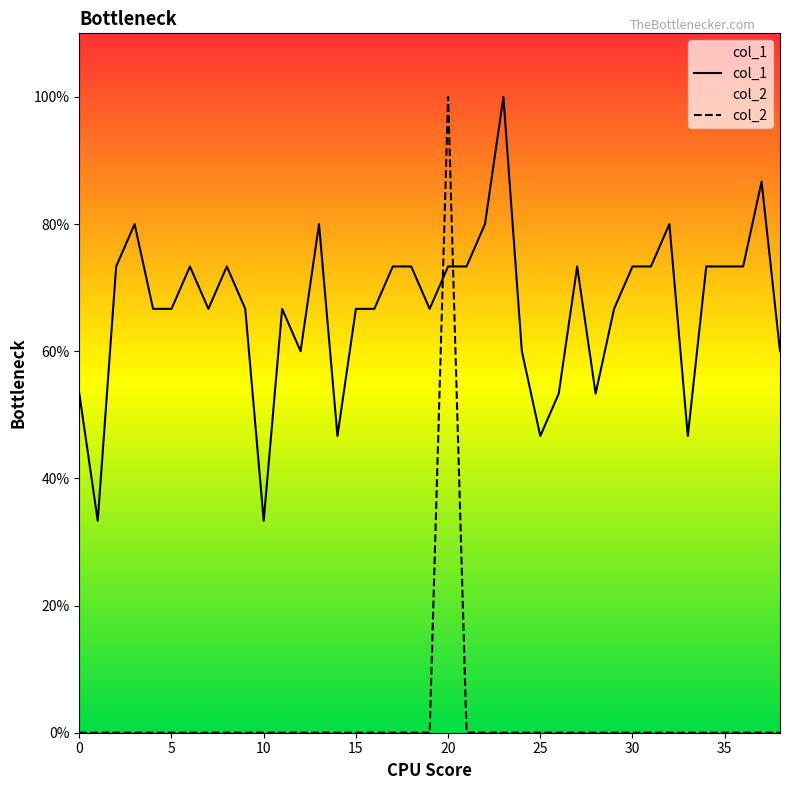

Does the chart display data point markers on the line(s)?

No